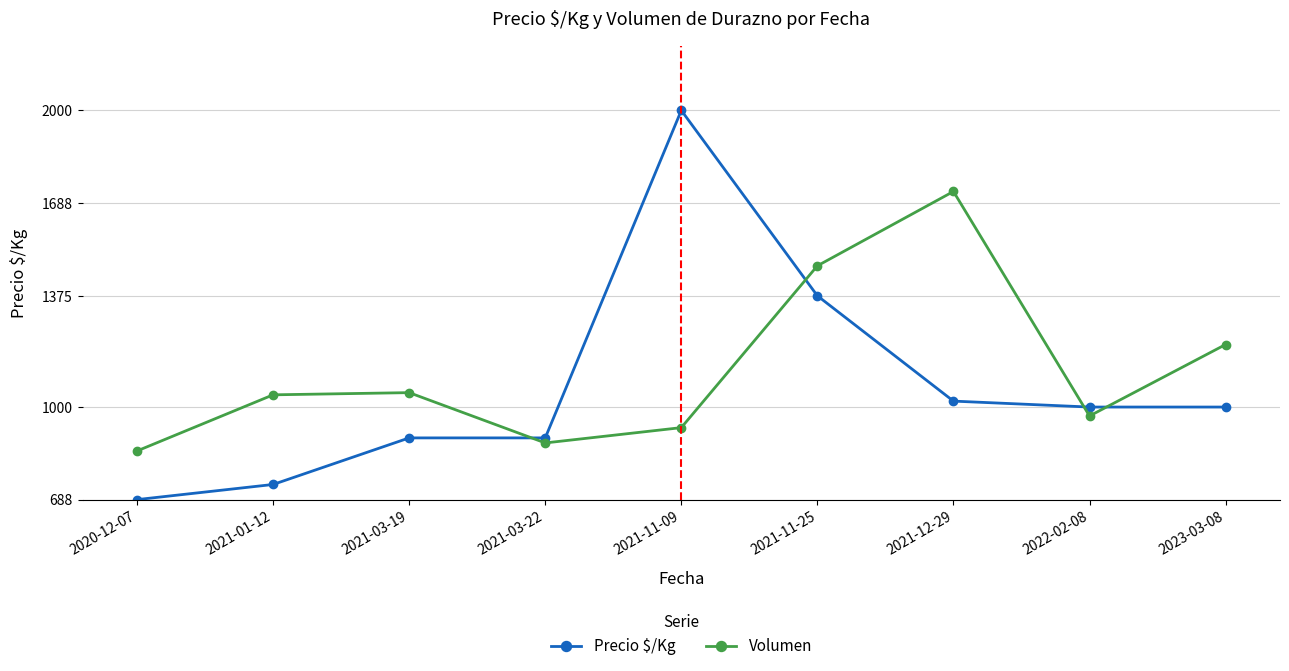

Does the chart have visible grid lines?

Yes